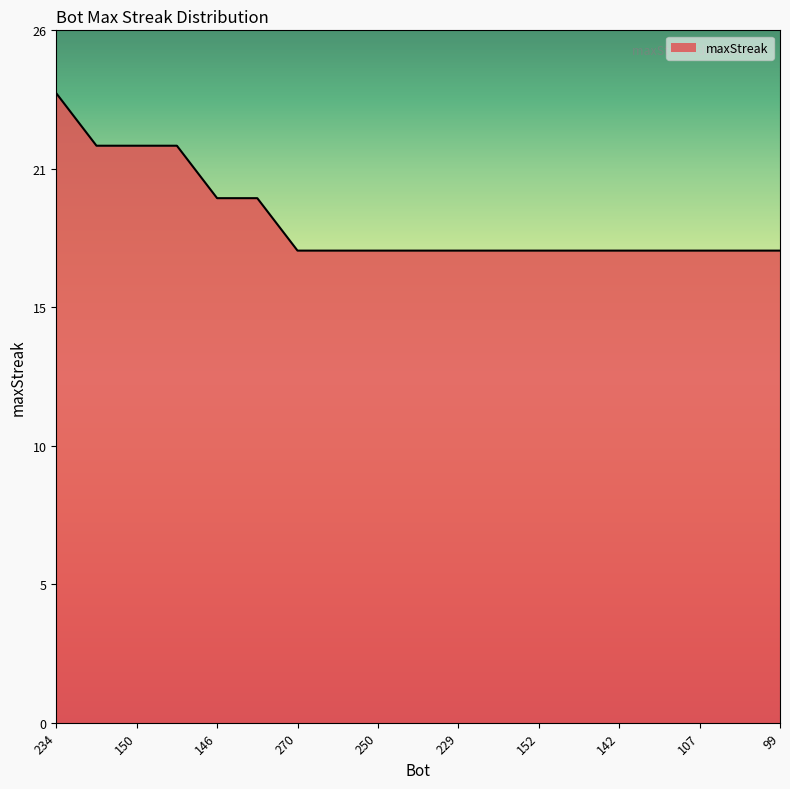

At which label is the value closest to 21?

194